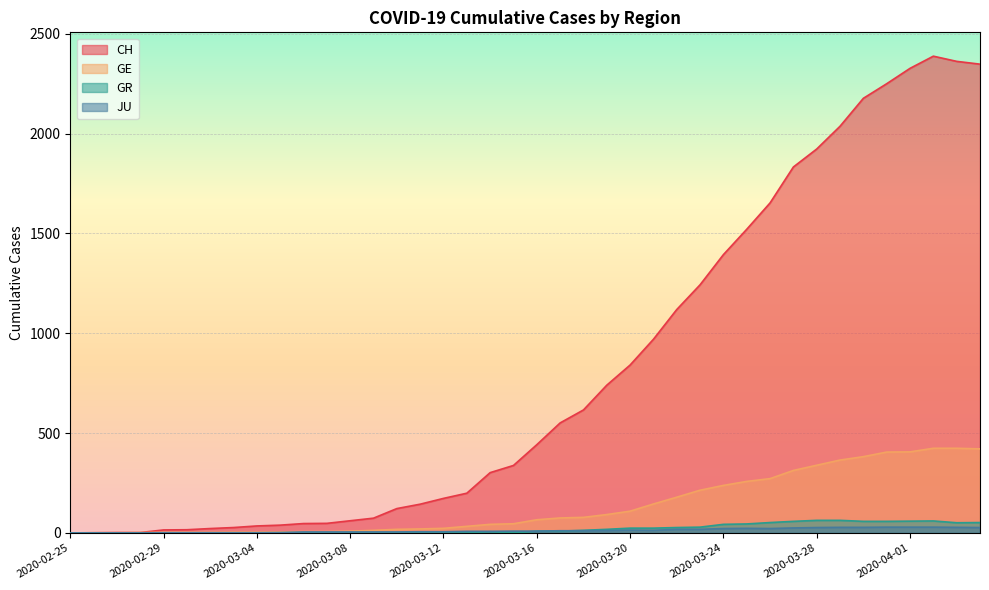

What is the total value across all series at 2020-03-05?

46